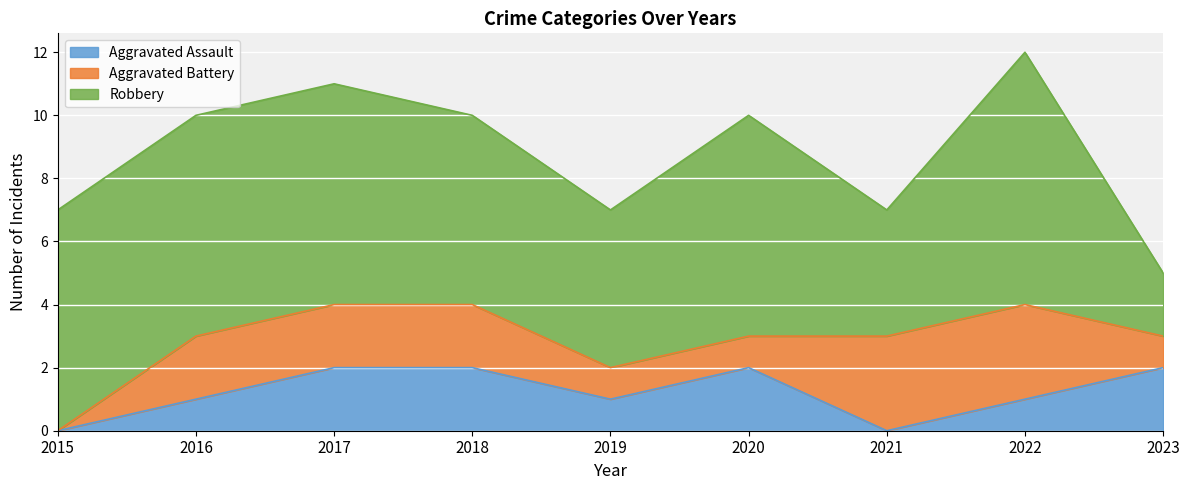

True or false: Robbery and Aggravated Assault intersect in this chart.

False